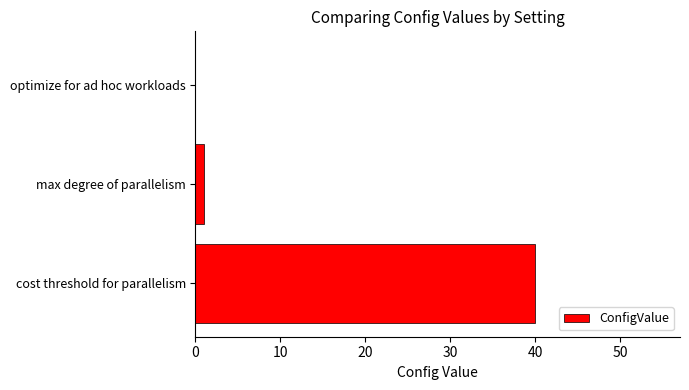

How many positive values are there?

2